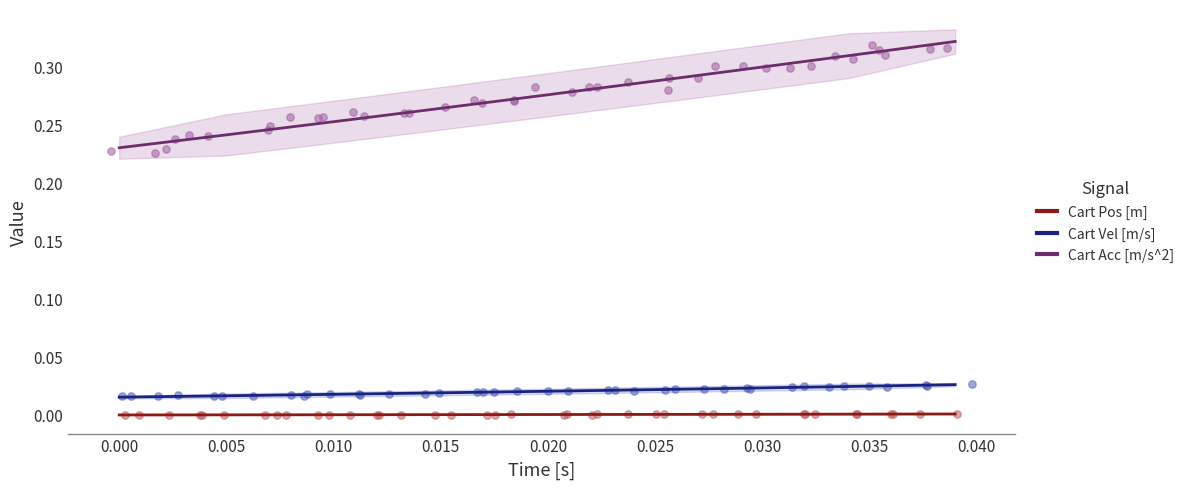

True or false: Cart Acc [m/s^2] and Cart Pos [m] intersect in this chart.

False